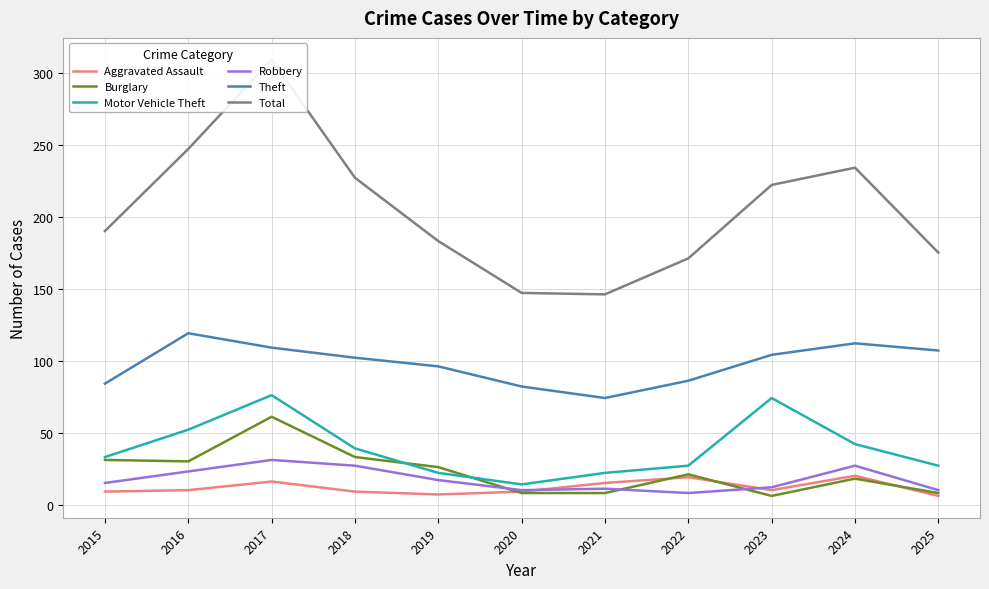

Between 2015 and 2023, which is larger?

2023